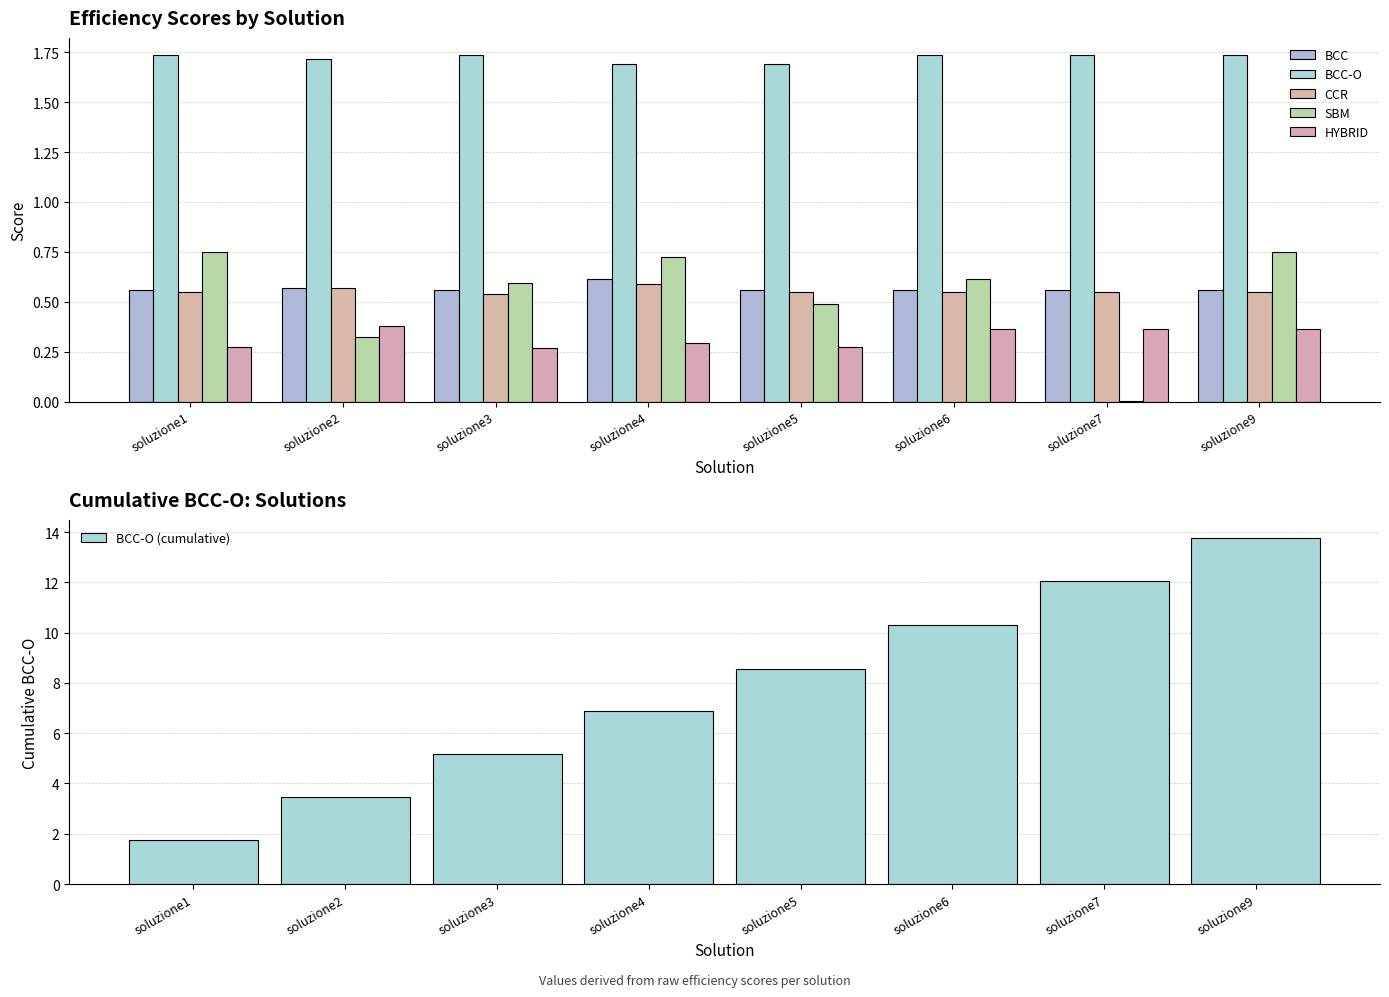

Reading left to right, extract all data points from this chart.

BCC: 0.6	0.6	0.6	0.6	0.6	0.6	0.6	0.6
BCC-O: 1.7	1.7	1.7	1.7	1.7	1.7	1.7	1.7
CCR: 0.5	0.6	0.5	0.6	0.5	0.5	0.5	0.5
SBM: 0.8	0.3	0.6	0.7	0.5	0.6	0.0	0.8
HYBRID: 0.3	0.4	0.3	0.3	0.3	0.4	0.4	0.4
BCC-O (cumulative): 1.7	3.5	5.2	6.9	8.6	10.3	12.0	13.8